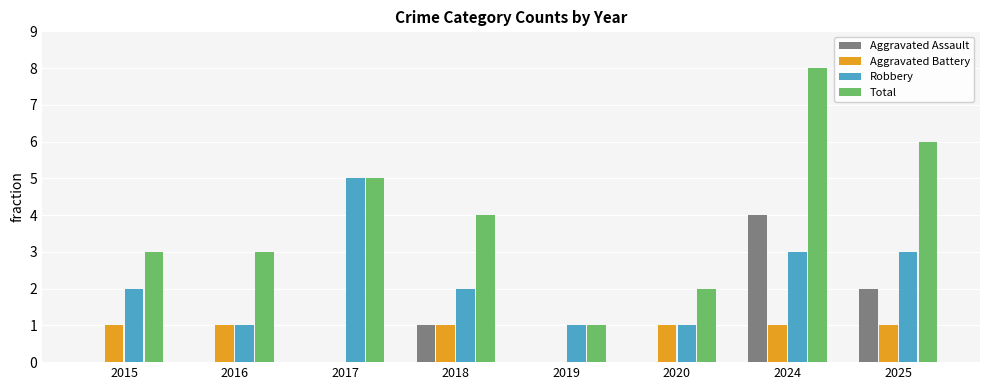

Which series changed the most between 2016 and 2020?

Total